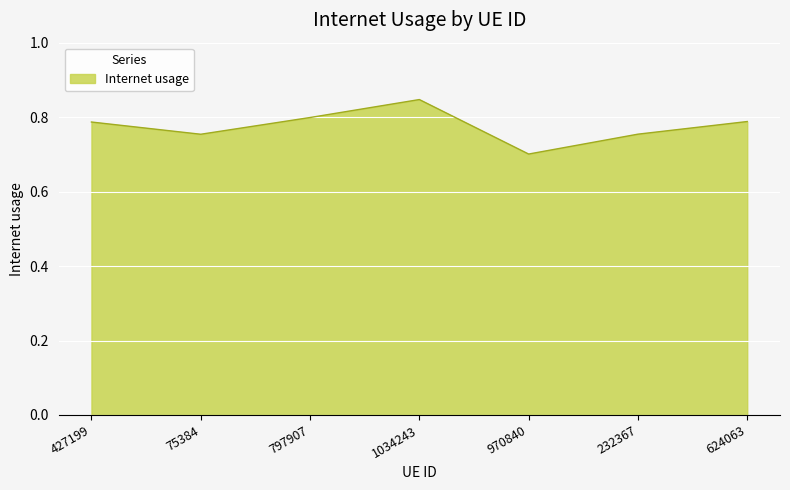

What is the sum of the values at 1034243 and 797907?

1.6